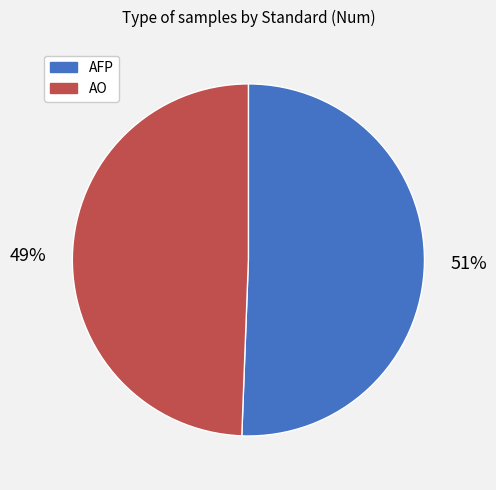

Approximately how many times larger is the value at AO compared to AFP?

1.0